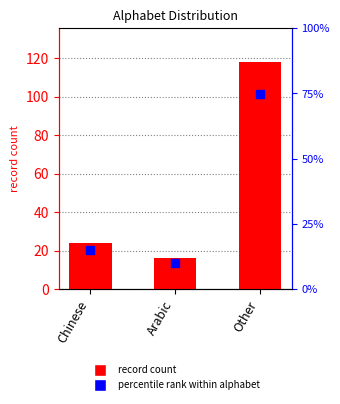

Which series has the largest Y range (max minus min)?

record count